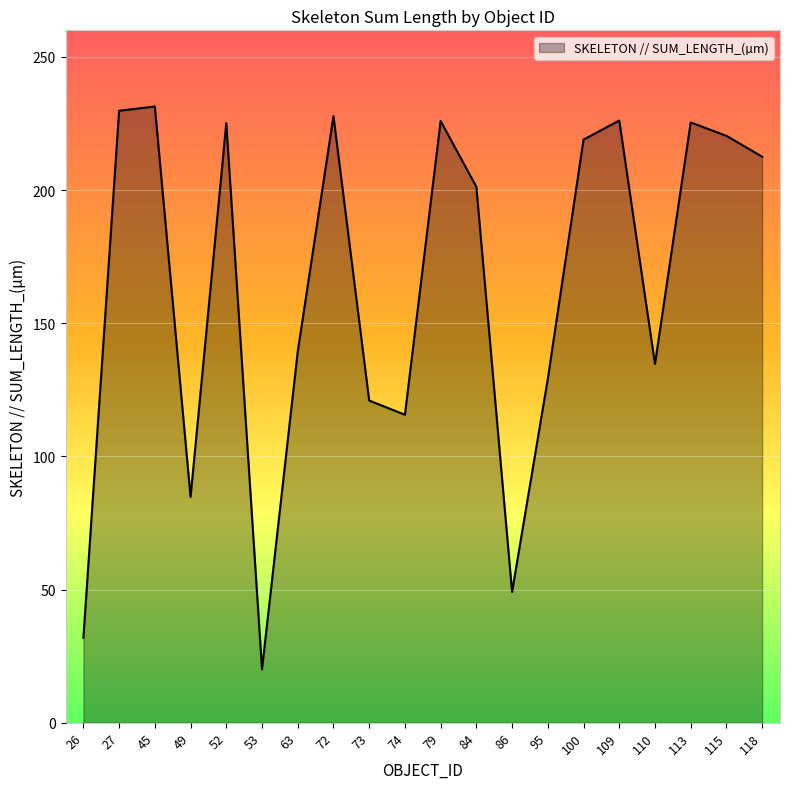

What is the change in value from 84 to 95?

-72.1